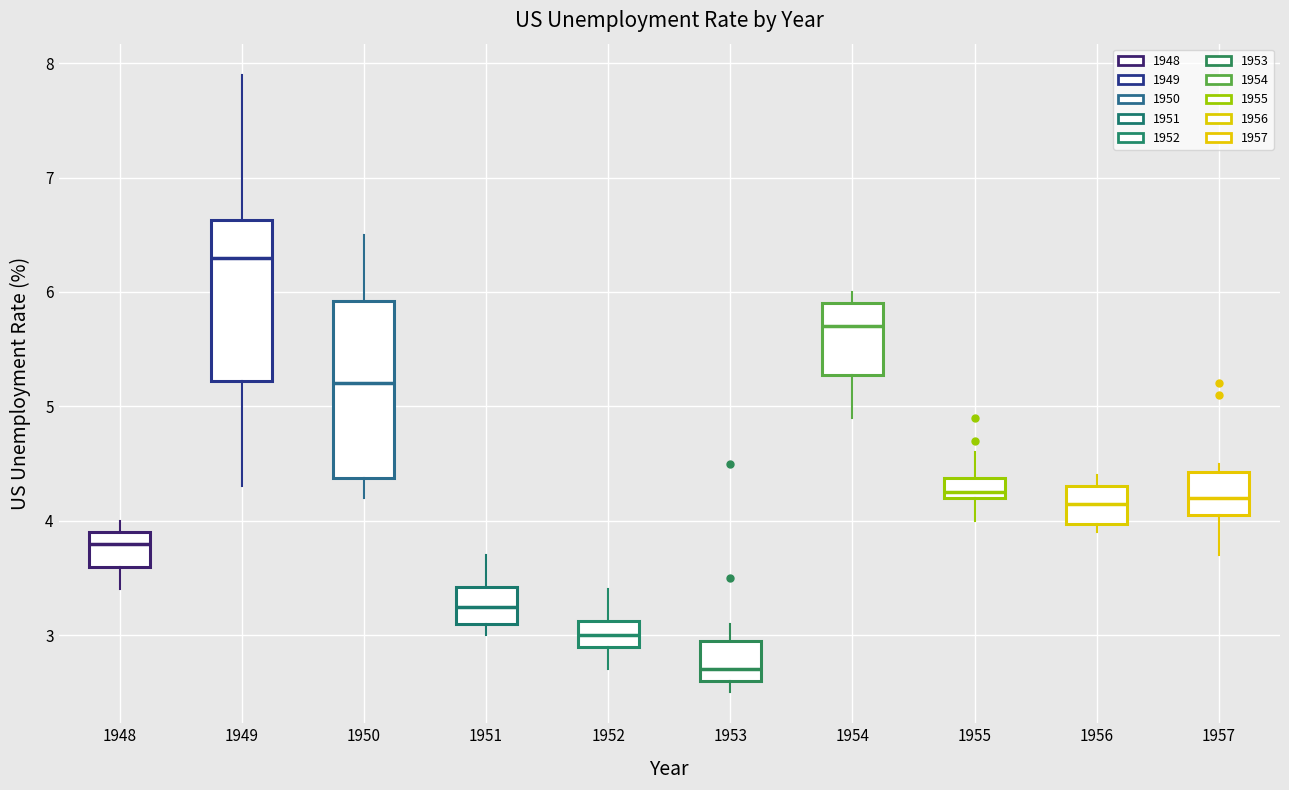

Reading left to right, transcribe this box plot: for each box, give where its median line is, the range the box spans, and where its two whiskers end, as read against the y-axis. The values are not printed on the chart, so give them approximately, as read against the axis.

1948: median 3.8, box 3.6 to 3.9, whiskers 3.4 to 4.0
1949: median 6.3, box 5.2 to 6.6, whiskers 4.3 to 7.9
1950: median 5.2, box 4.4 to 5.9, whiskers 4.2 to 6.5
1951: median 3.3, box 3.1 to 3.4, whiskers 3.0 to 3.7
1952: median 3.0, box 2.9 to 3.1, whiskers 2.7 to 3.4
1953: median 2.7, box 2.6 to 3.0, whiskers 2.5 to 3.1
1954: median 5.7, box 5.3 to 5.9, whiskers 4.9 to 6.0
1955: median 4.3, box 4.2 to 4.4, whiskers 4.0 to 4.6
1956: median 4.2, box 4.0 to 4.3, whiskers 3.9 to 4.4
1957: median 4.2, box 4.1 to 4.4, whiskers 3.7 to 4.5